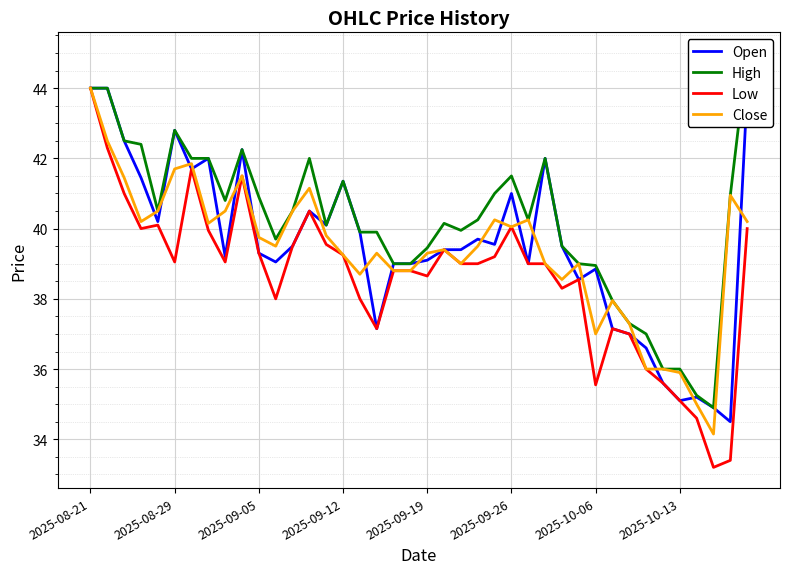

Read the Low value at 28.

38.3